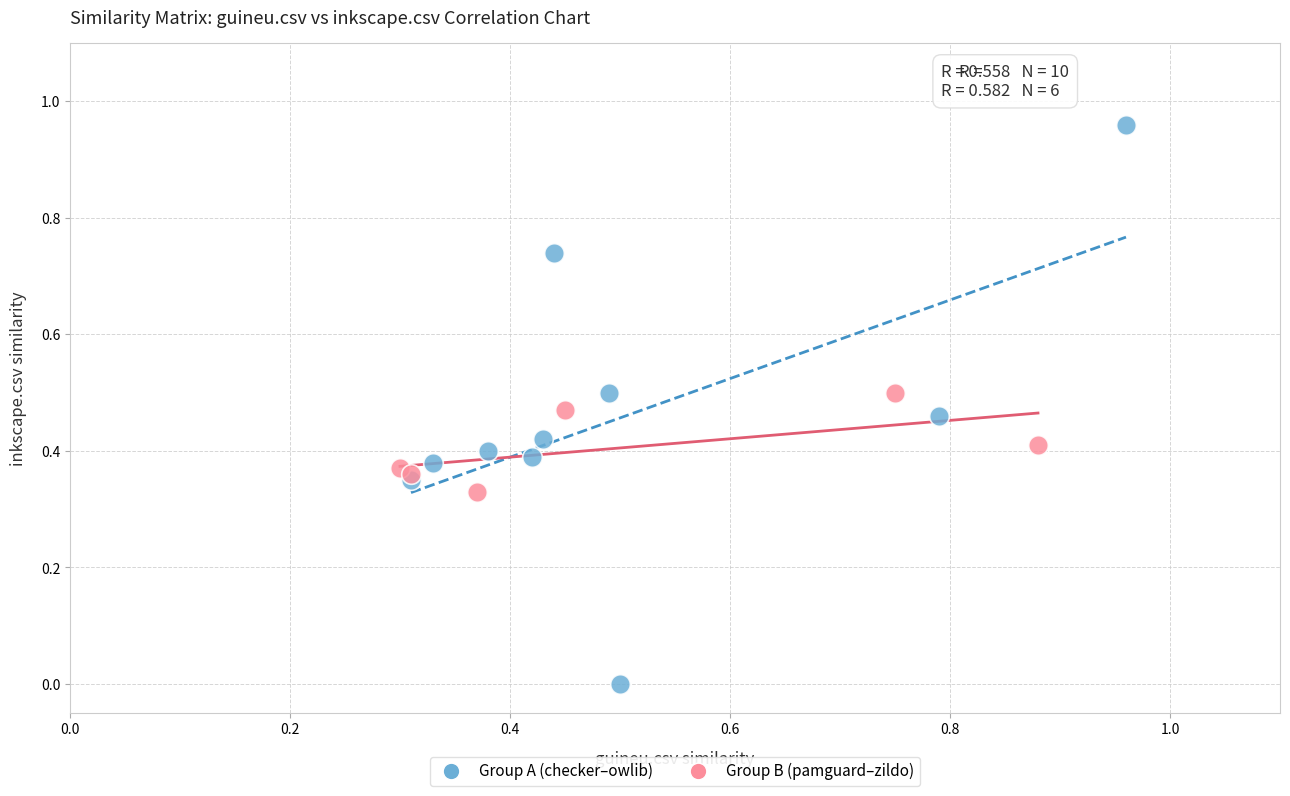

Which series has the largest Y range (max minus min)?

Group A (checker–owlib)